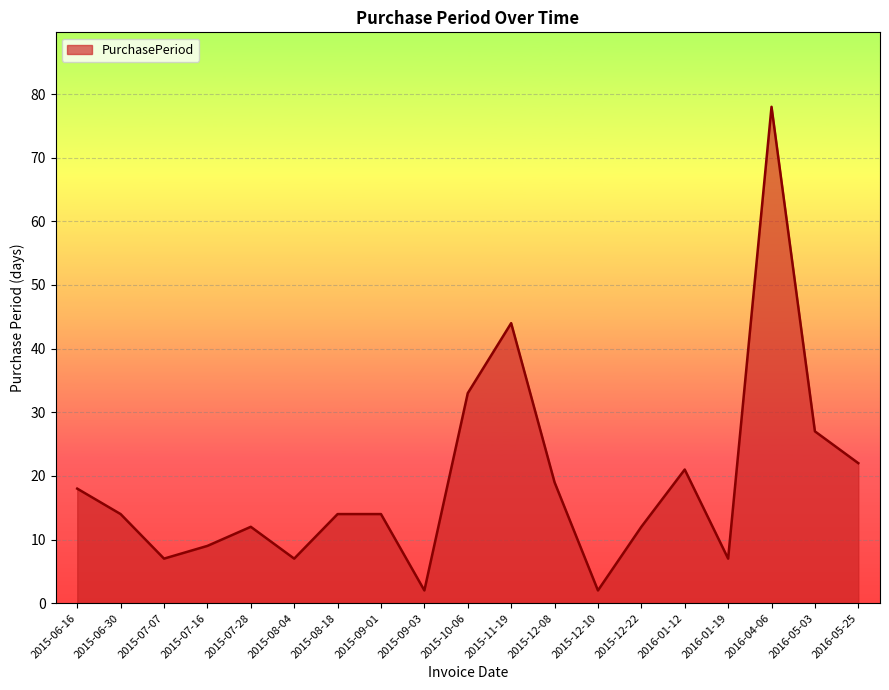

True or false: the data shows 24 at 2015-06-30.

False